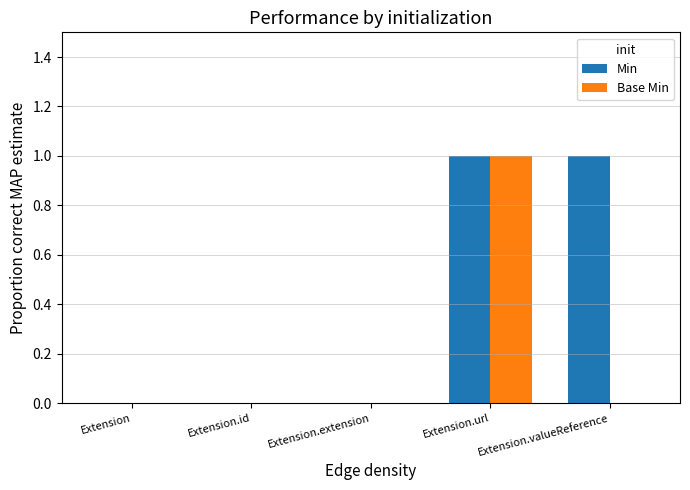

How many categories are shown in the chart?

5